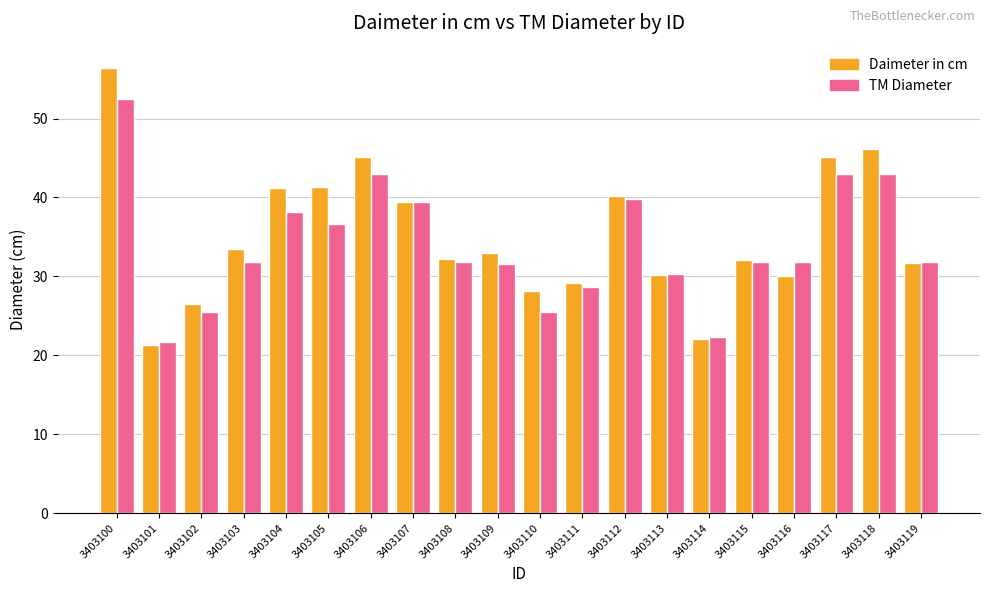

How many data points in TM Diameter are less than 31?

6